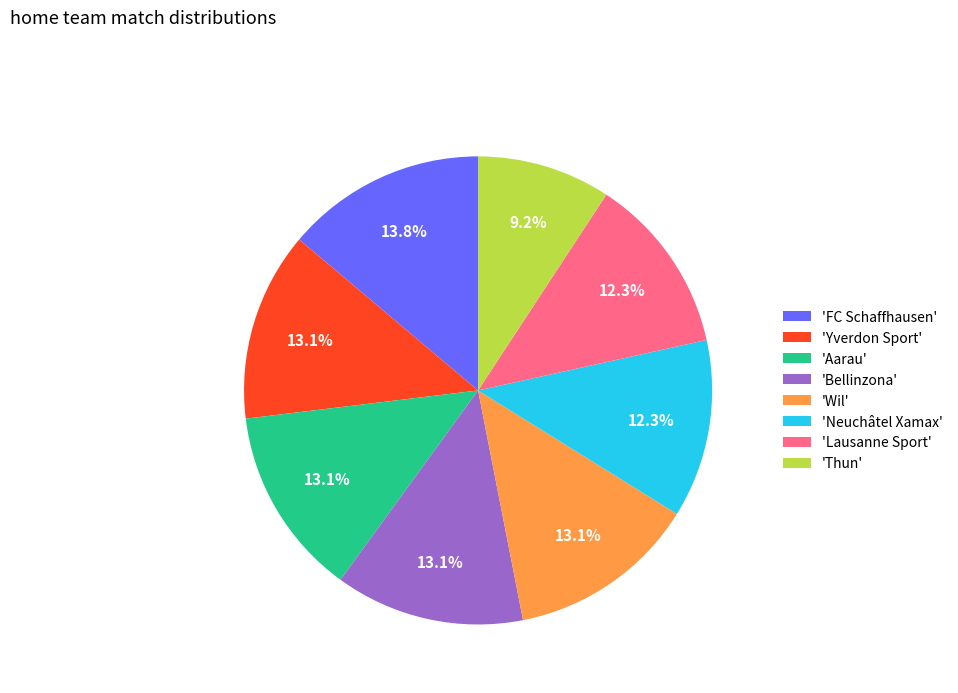

Which category has the smallest portion of the pie?

'Thun'